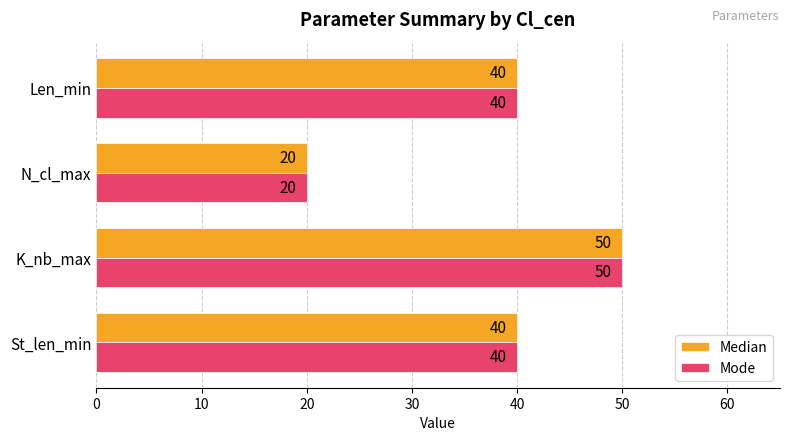

What is the sum of all Median values?

150